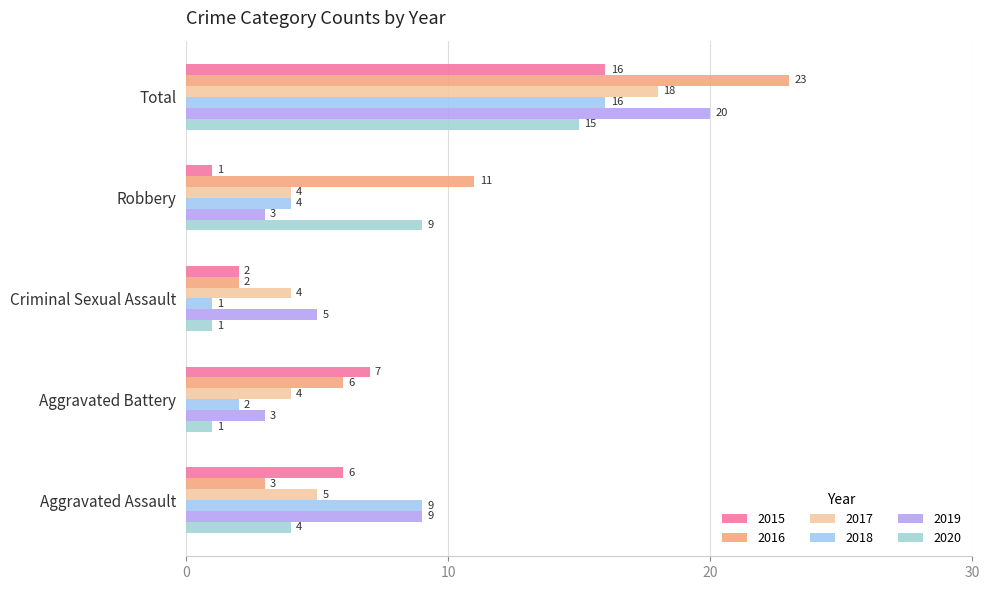

What is the maximum value for 2018?

16